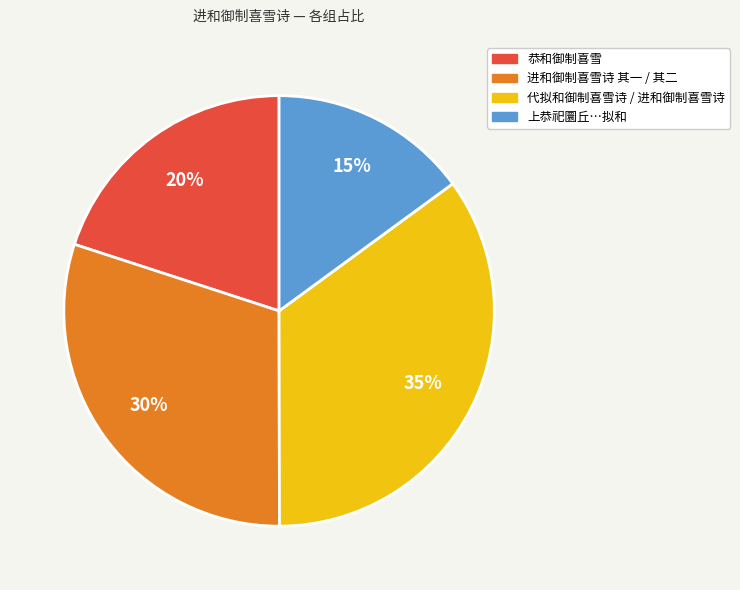

To the nearest percent, what percentage of the pie is 进和御制喜雪诗 其一 / 其二?

30%